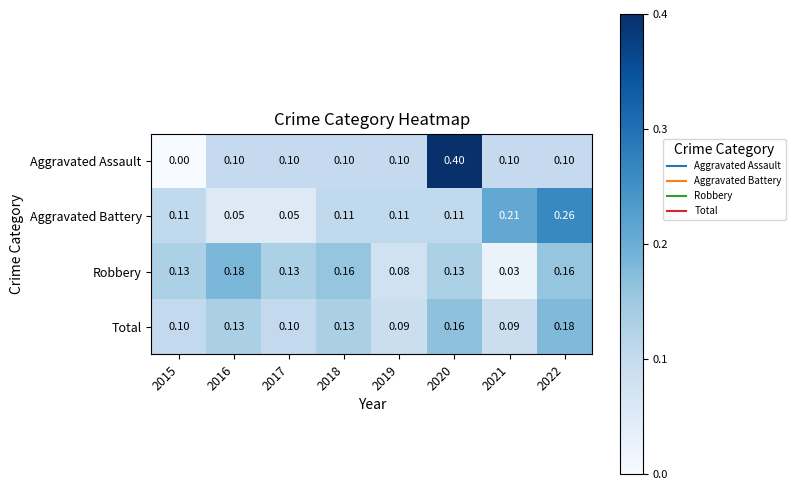

Which series has the largest total across all categories?

Aggravated Battery